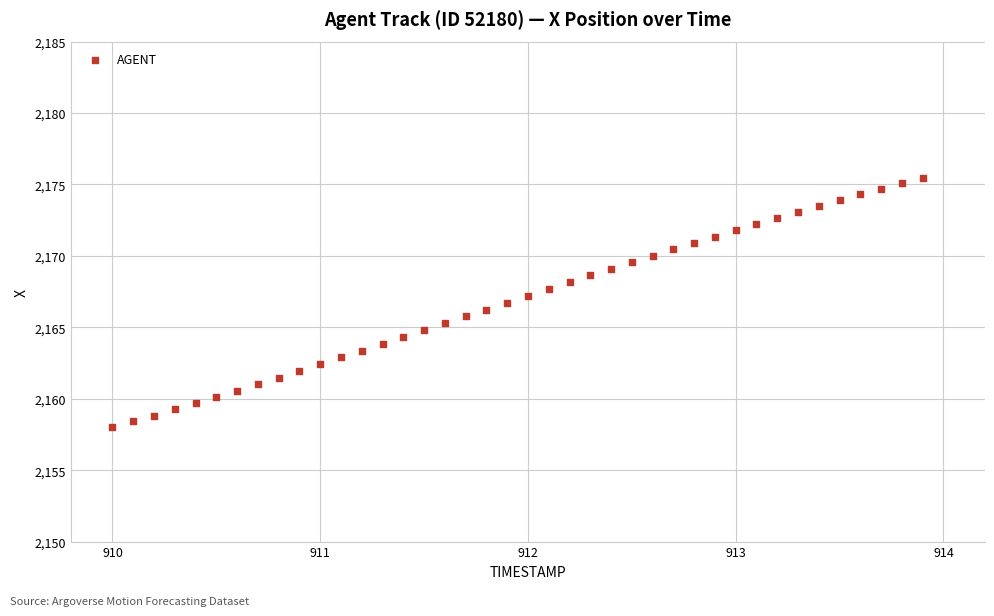

What is the range of Y values (max minus min)?

17.5